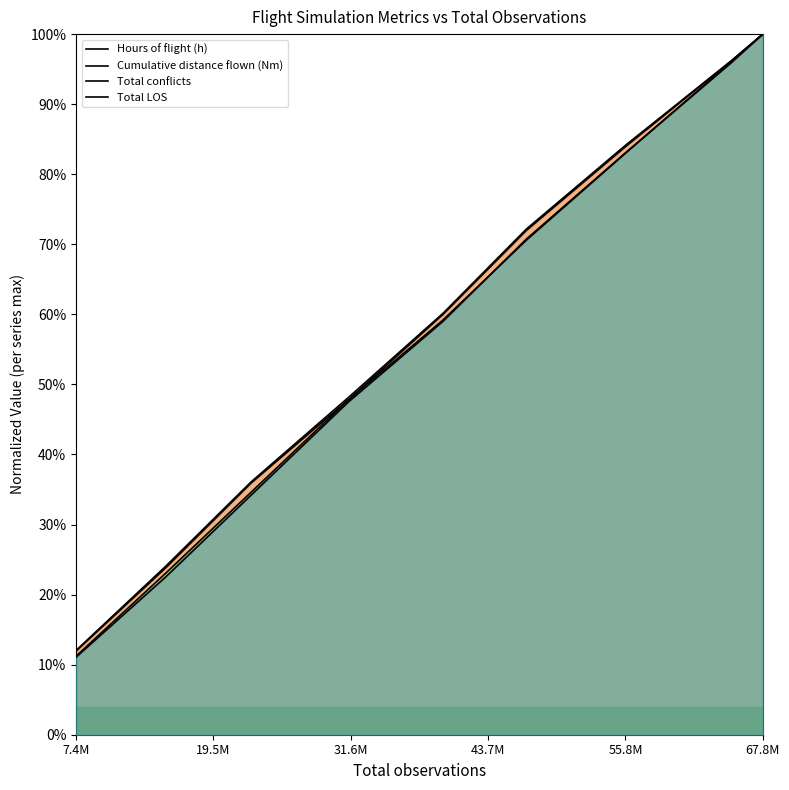

Where do Total LOS and Total conflicts first cross each other?

55.8M and 67.8M